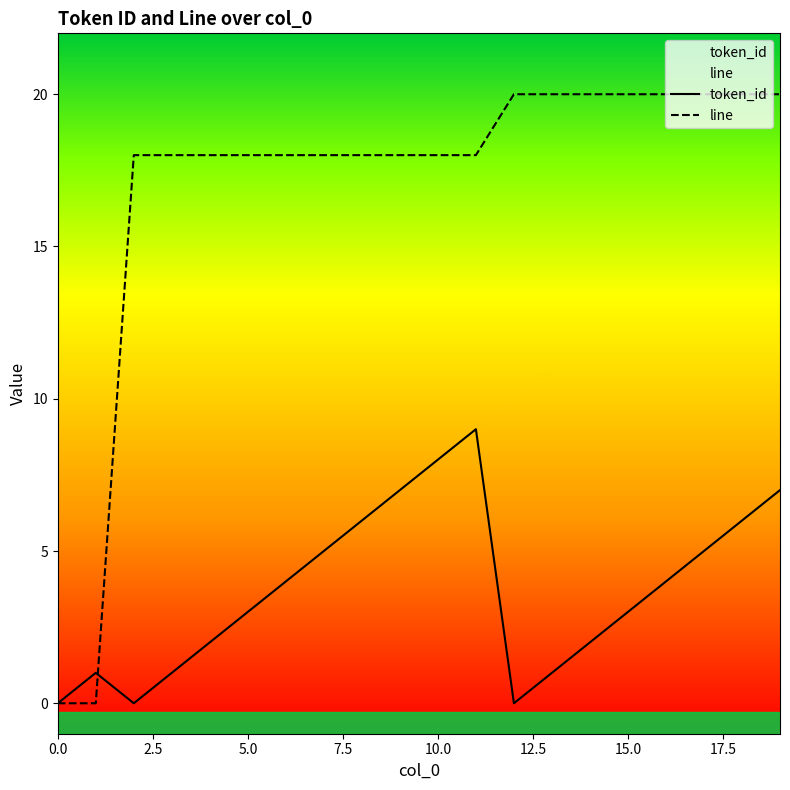

The token_id series shows 1 at 5.0. True or false?

False